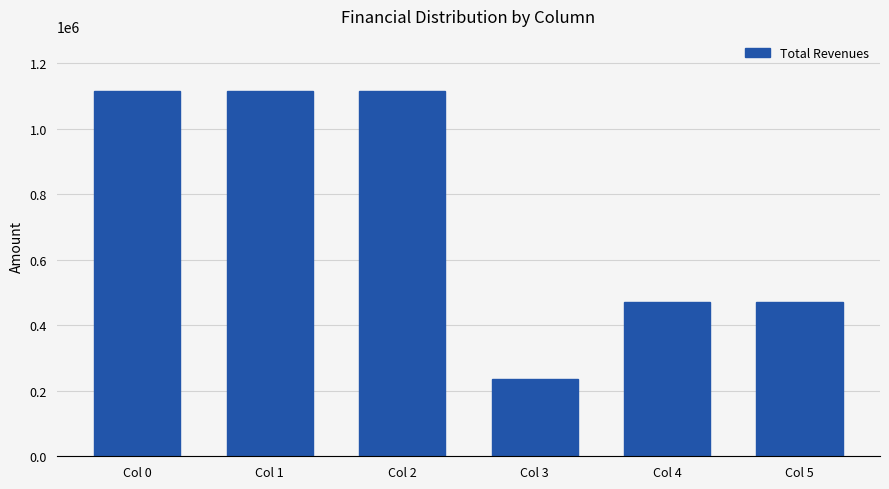

Where does the data first go above 1116094?

Col 0